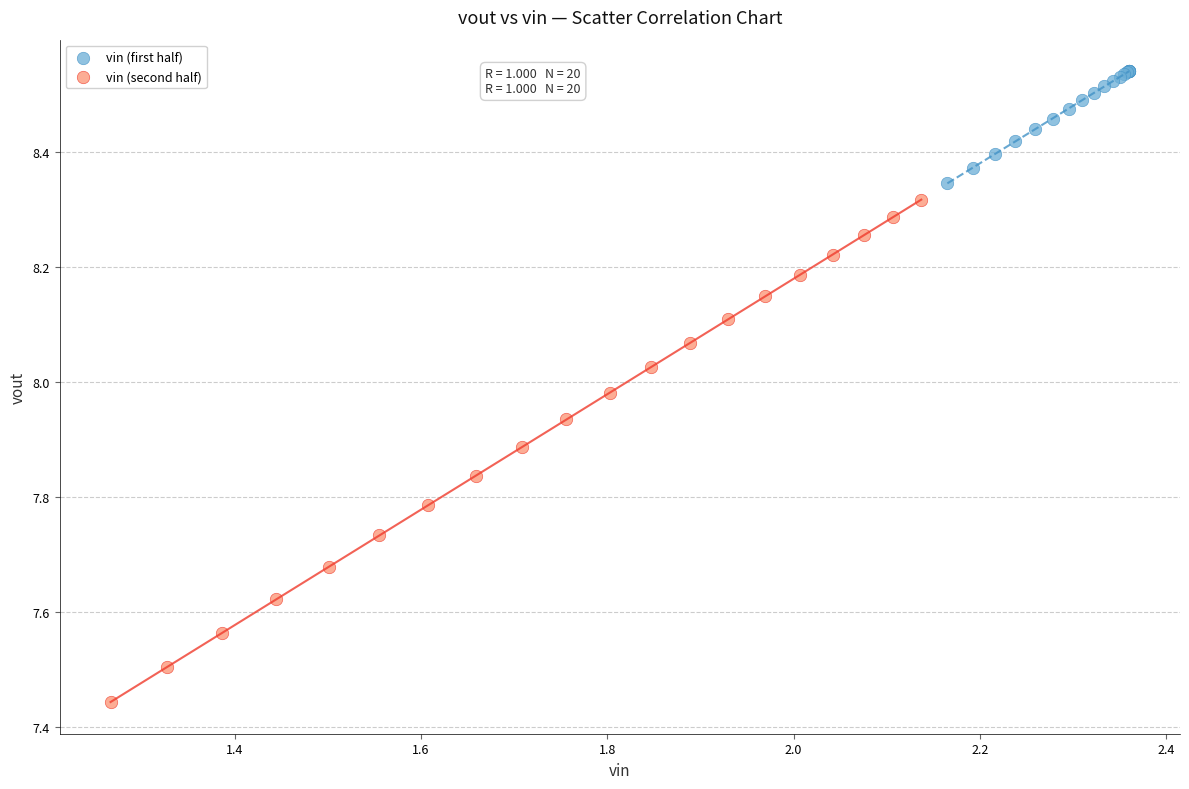

What are all the series names shown in the legend?

vin (first half), vin (second half)